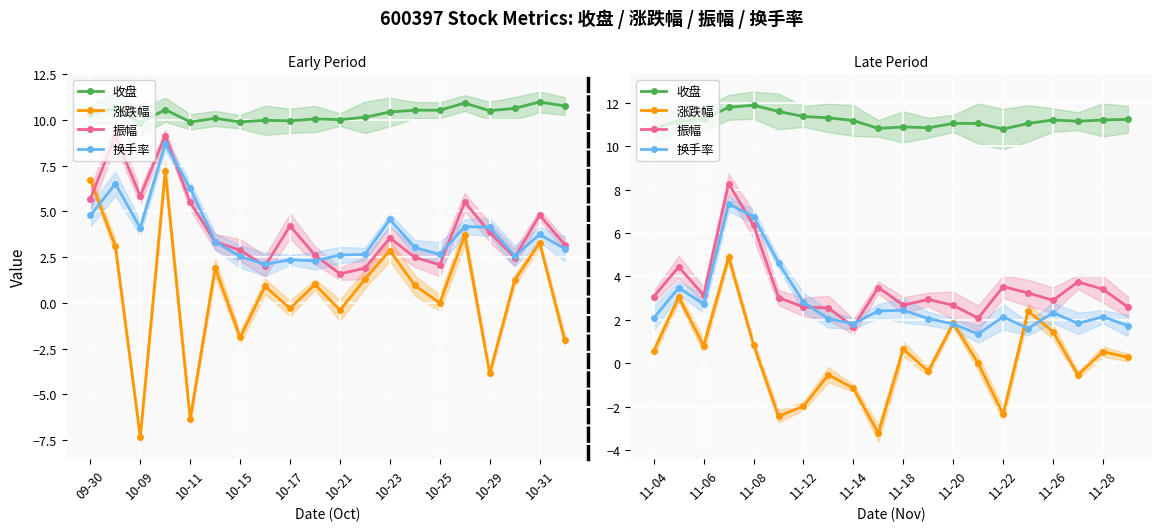

How many interior local peaks does the 涨跌幅 series have?

7